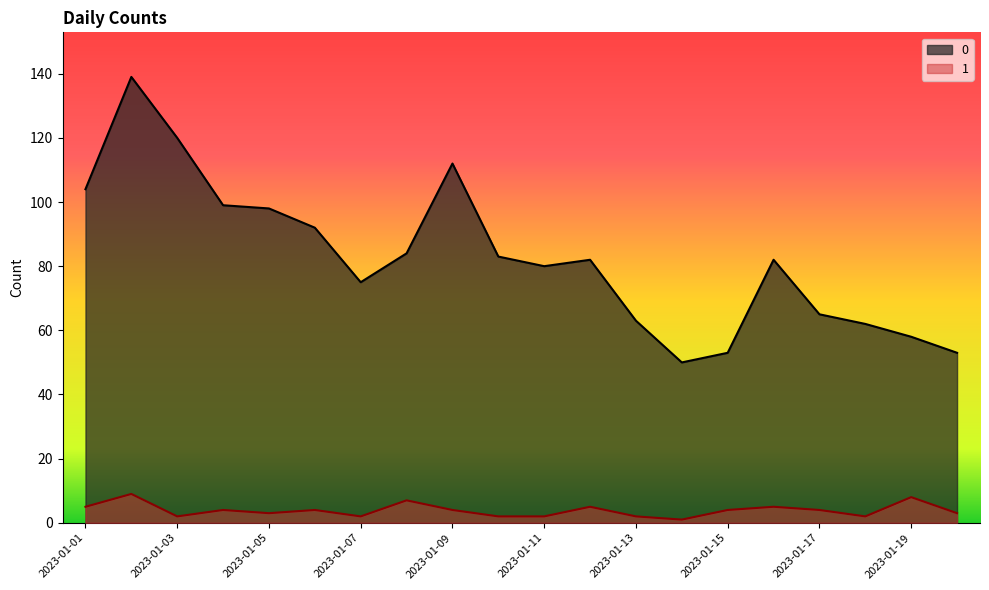

True or false: 0 and 1 intersect in this chart.

False